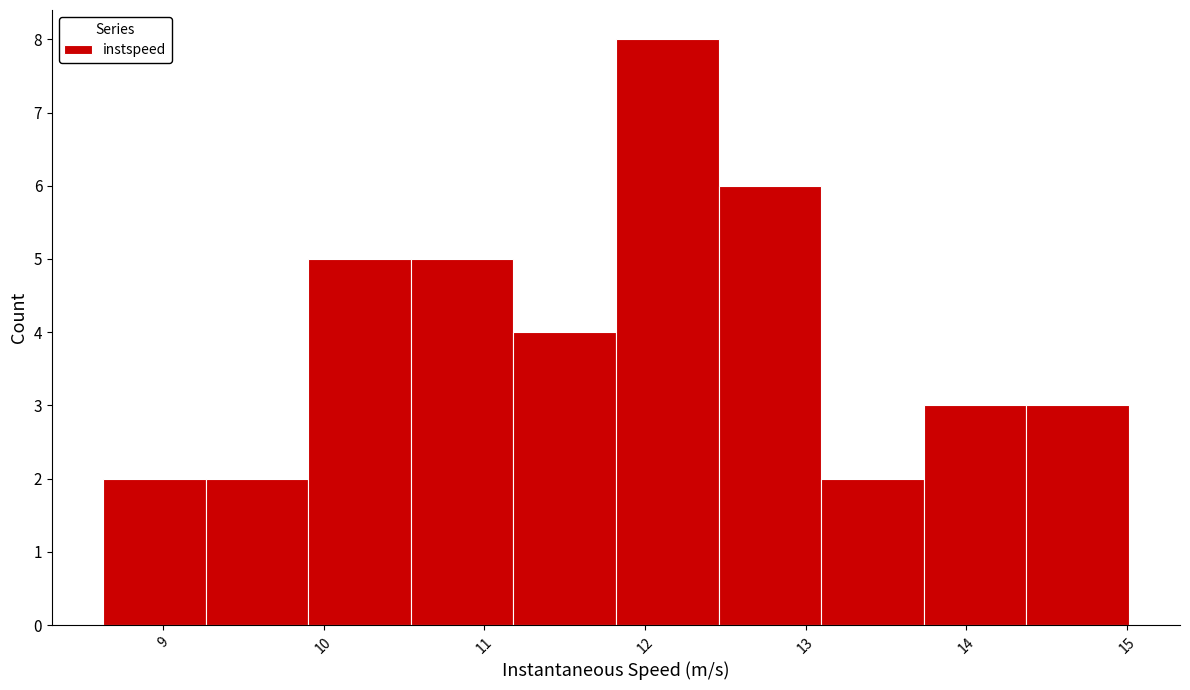

How tall is the bar that spans 14.4 to 15.0 on the x-axis? Neither the bar edges nor the heights are printed on the chart, so give them approximately, as read against the axes.

3